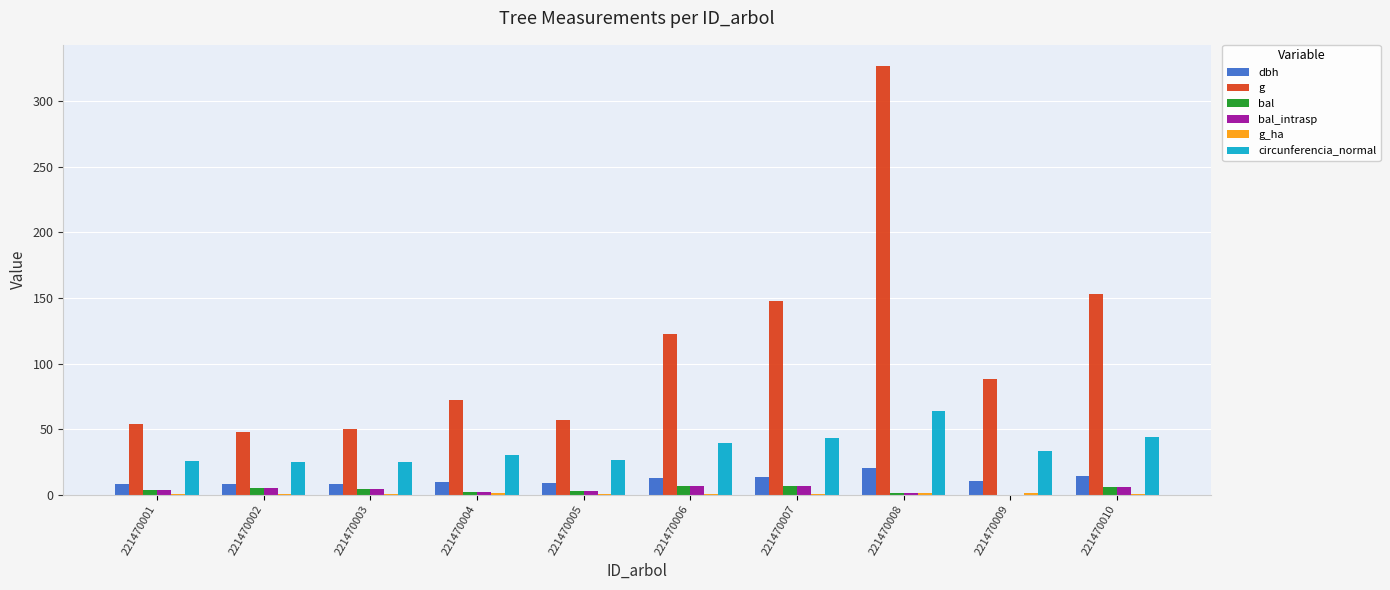

Which label corresponds to the largest value in the chart?

221470008